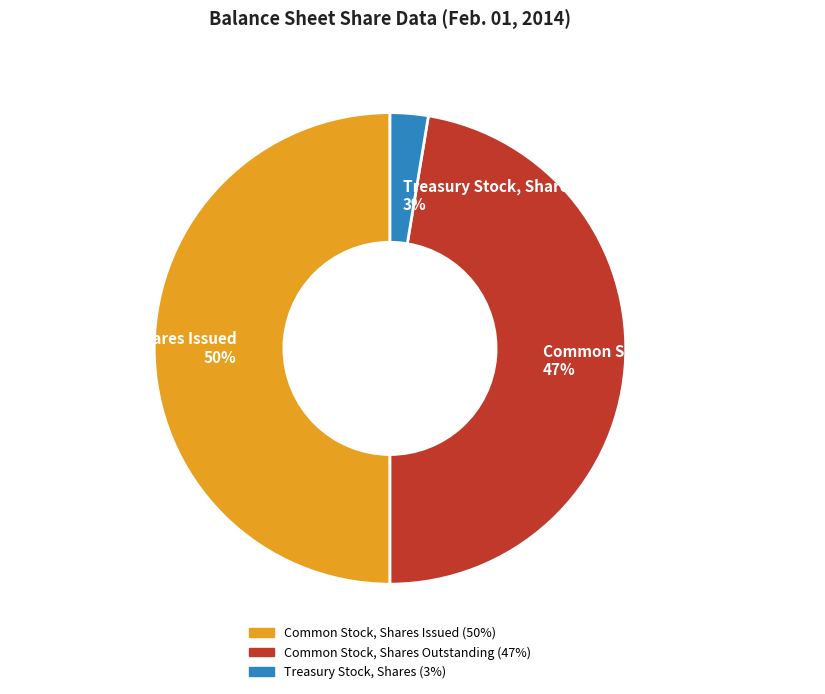

The Common Stock, Shares Issued slice represents 60% of the pie. True or false?

False